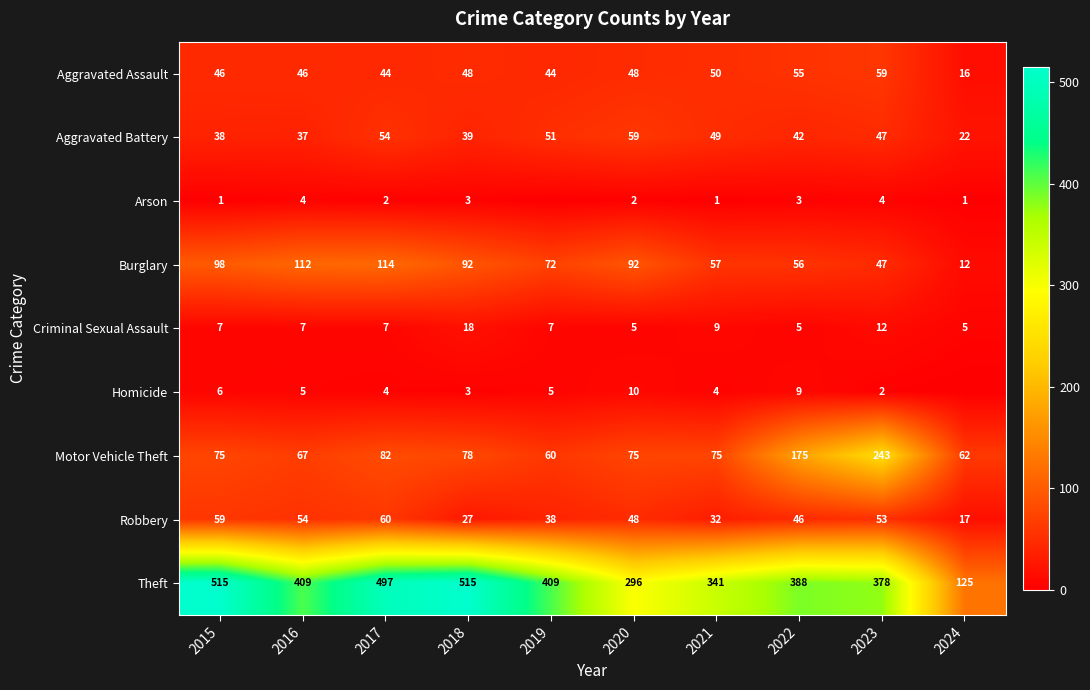

Between 2017 and 2022, which series saw the biggest shift?

Theft